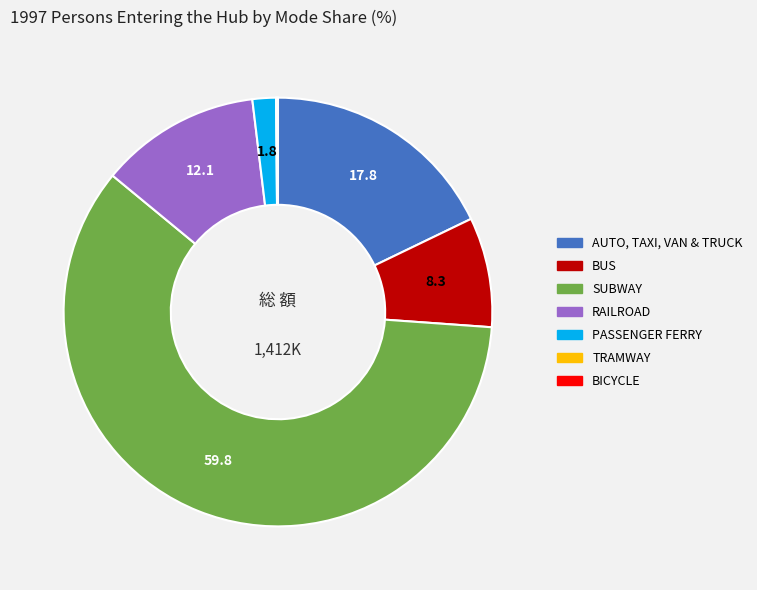

Between BUS and SUBWAY, which is larger?

SUBWAY